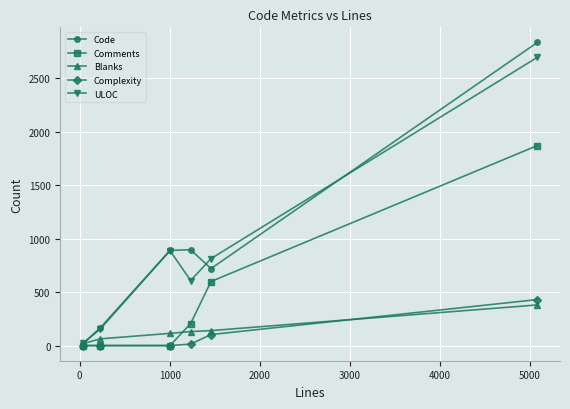

Which series has the largest range (max minus min)?

Code